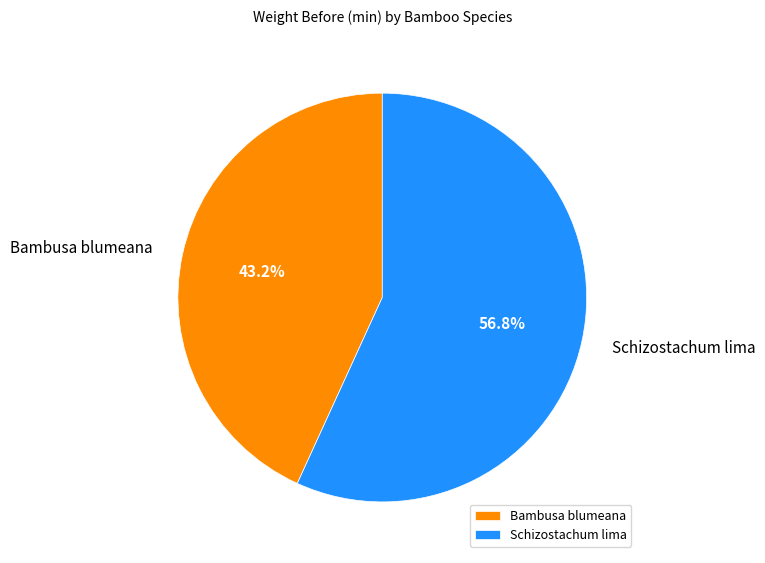

Which has a higher value, Bambusa blumeana or Schizostachum lima?

Schizostachum lima